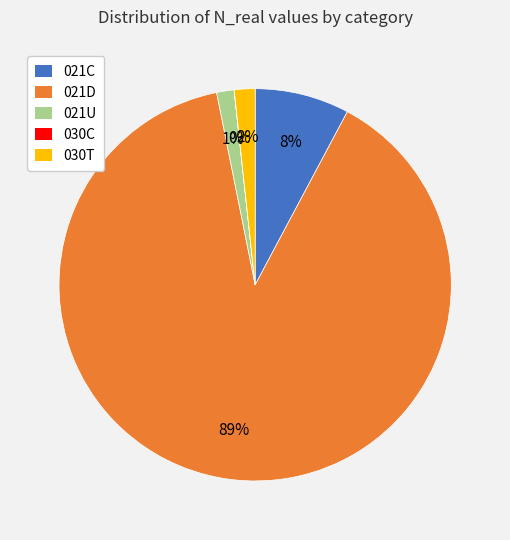

Which has a higher value, 021U or 021D?

021D